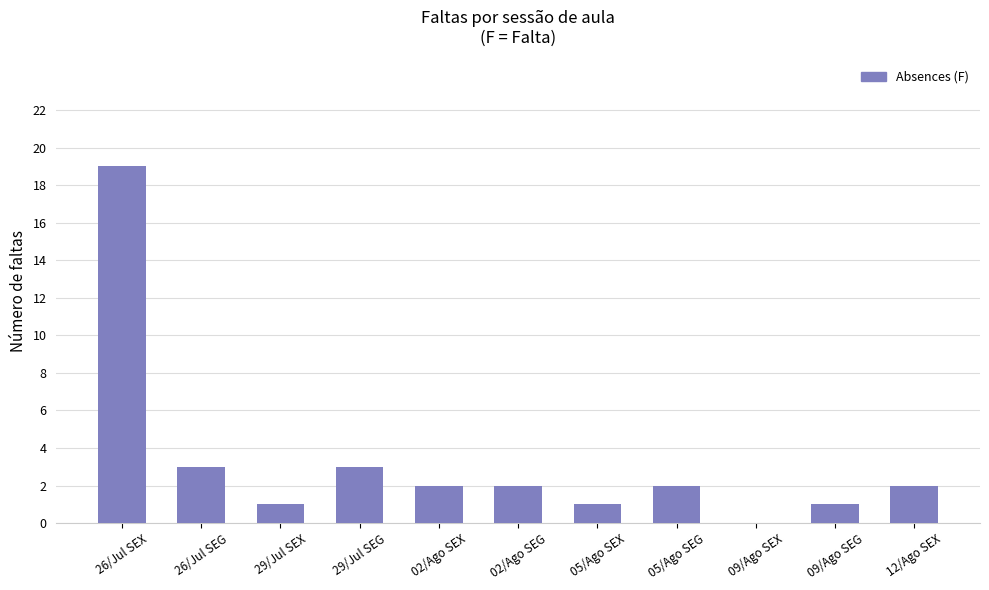

How many categories are shown in the chart?

11